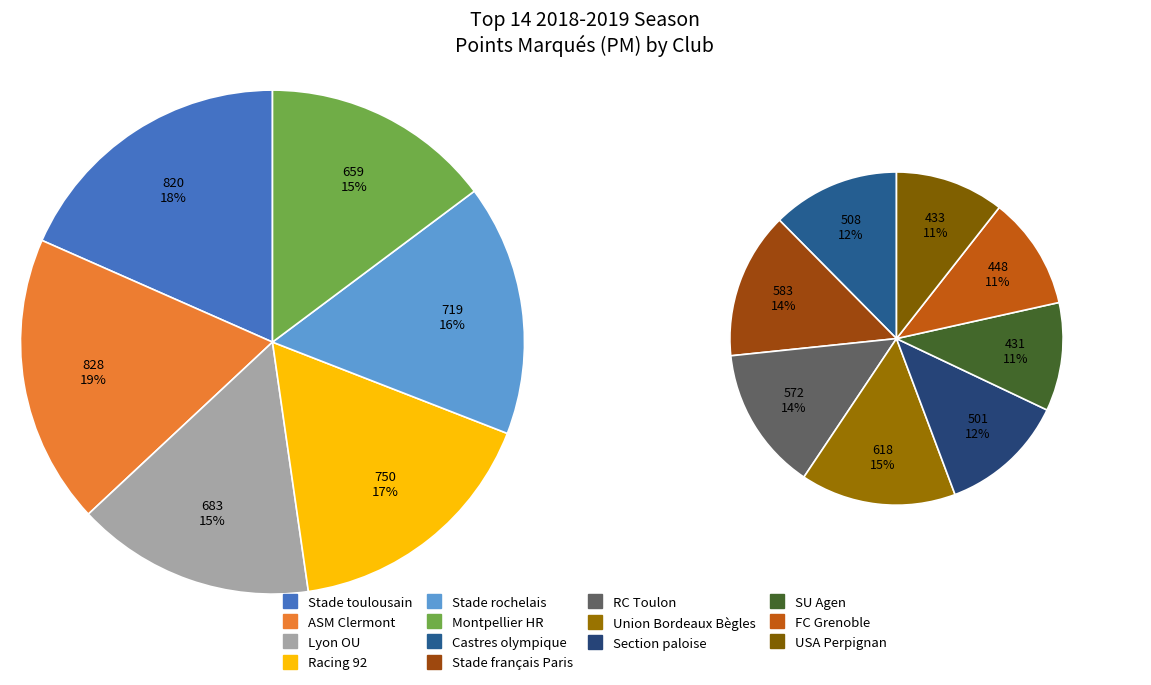

What is the change in value from Stade rochelais to Union Bordeaux Bègles?

-101